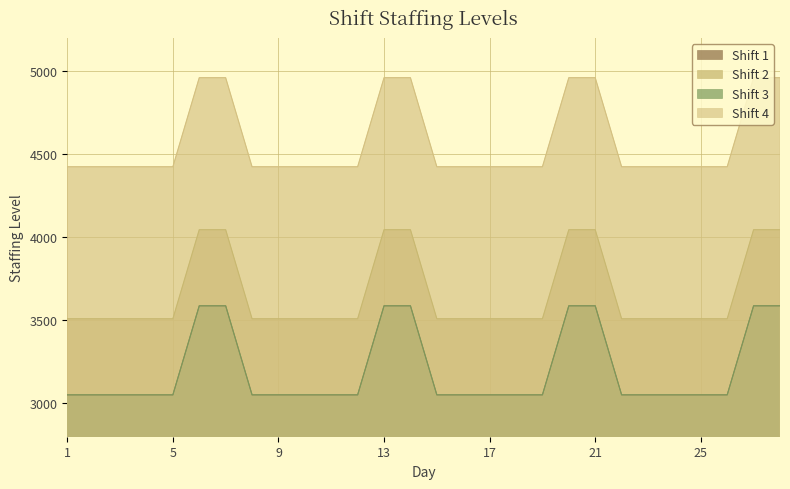

What is the smallest value displayed?

3052